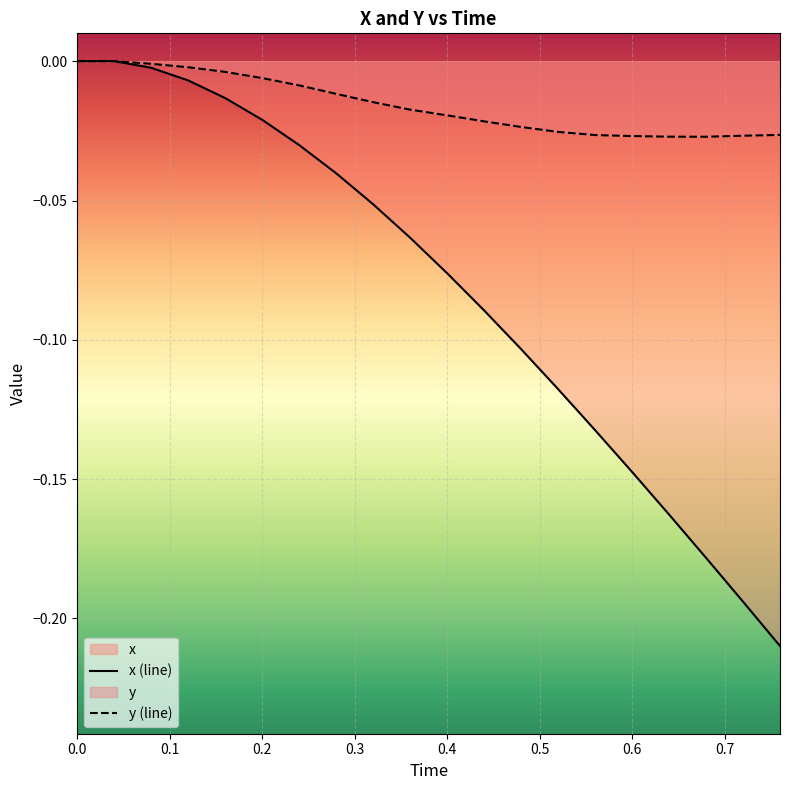

Which series has the widest spread of values?

x (line)